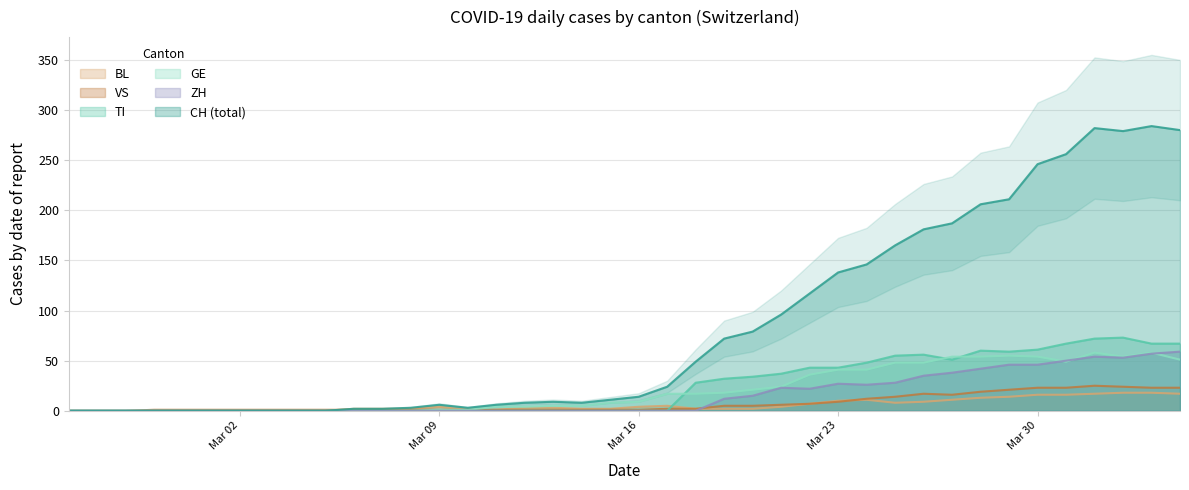

What is the maximum value for GE?

58